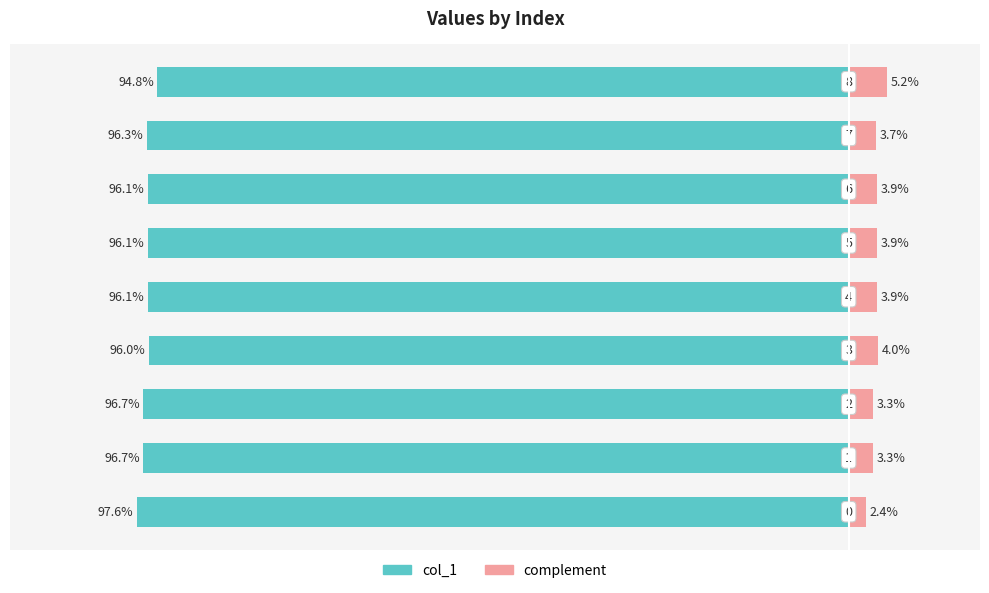

Between 4 and 6, which series saw the biggest shift?

col_1